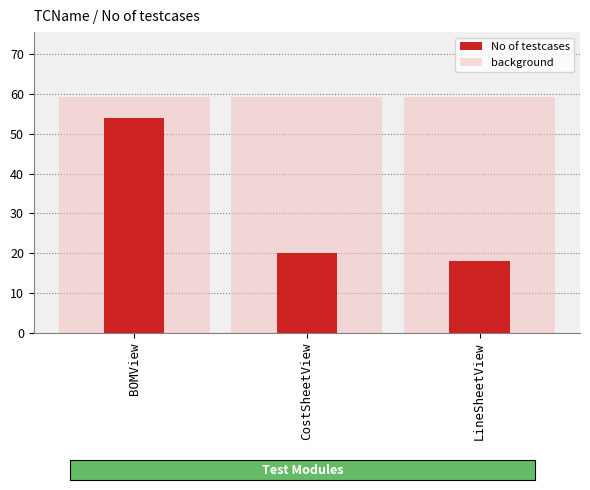

Rank the series at LineSheetView from highest to lowest value.

background, No of testcases